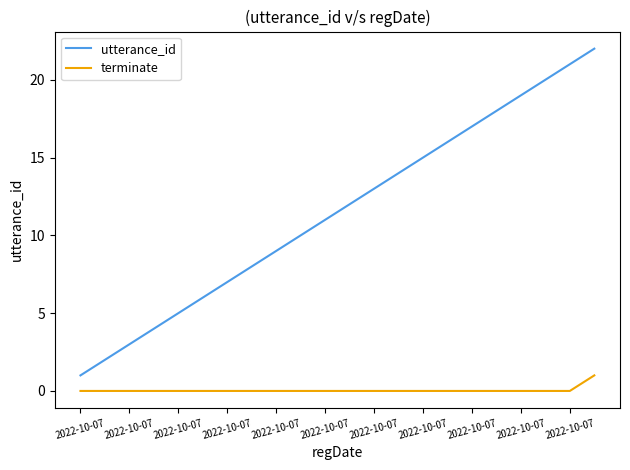

True or false: terminate and utterance_id cross at least once.

False